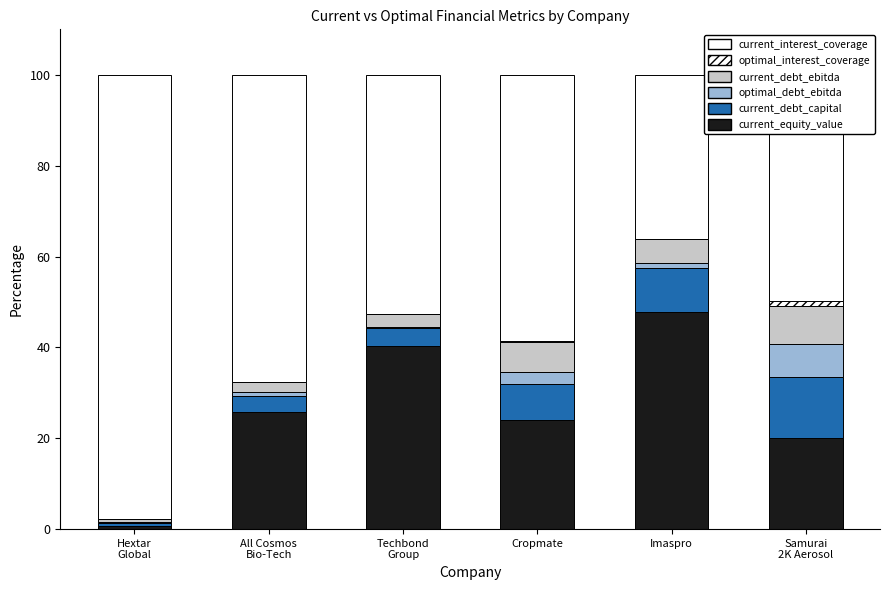

What is the average value of the current_equity_value series?

60.4